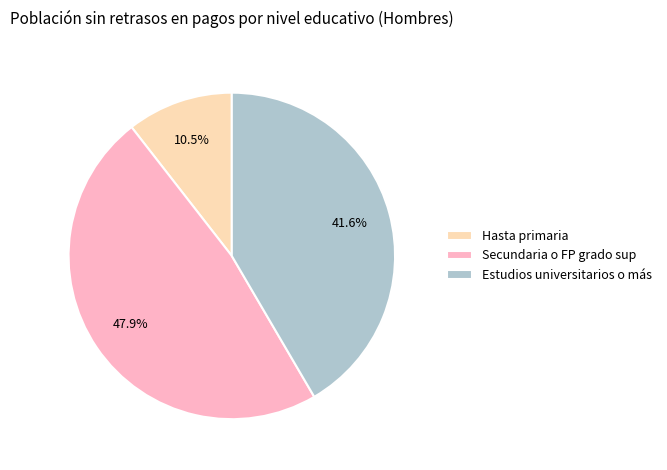

Approximately how many times larger is the value at Hasta primaria compared to Estudios universitarios o más?

0.3